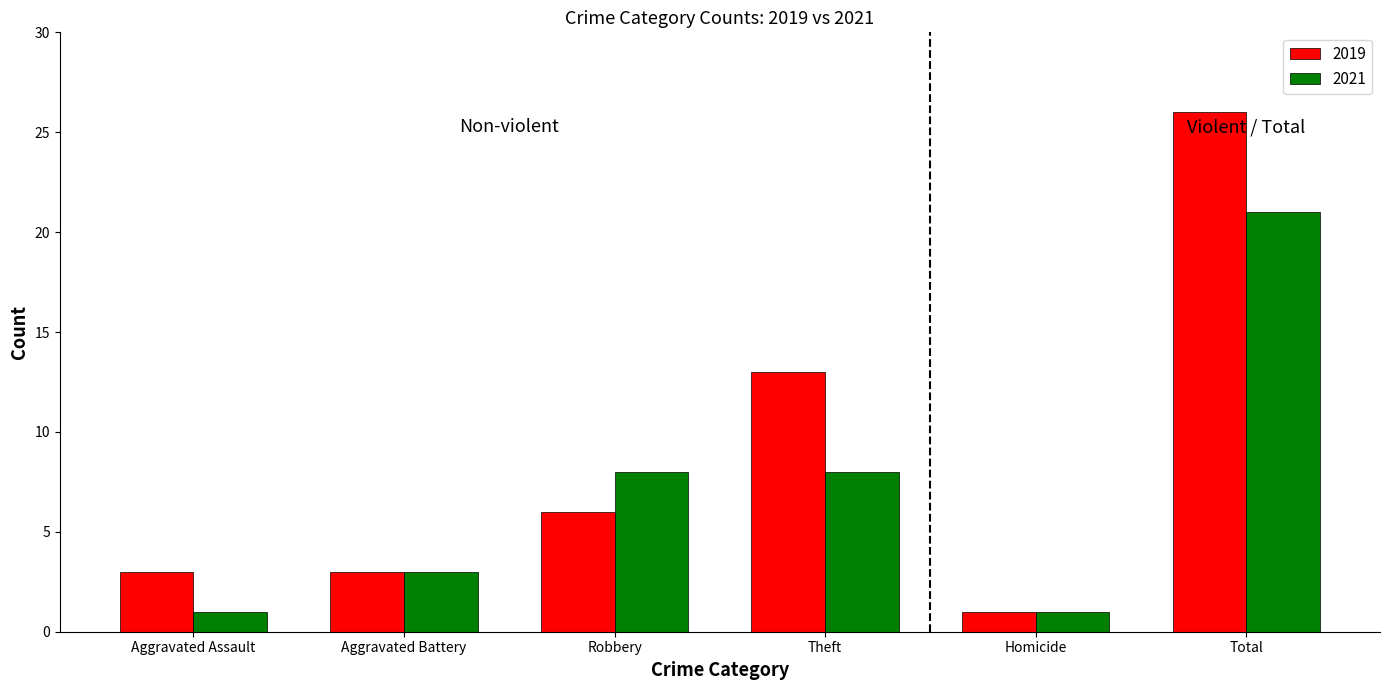

What is the value of the 2021 bar at the 1st from the left?

1